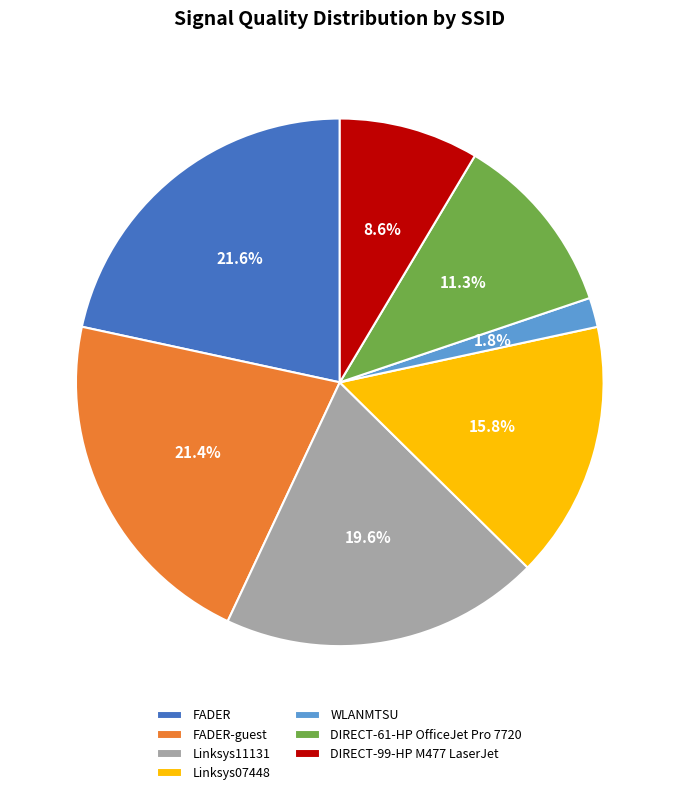

What is the smallest slice in the pie chart?

WLANMTSU